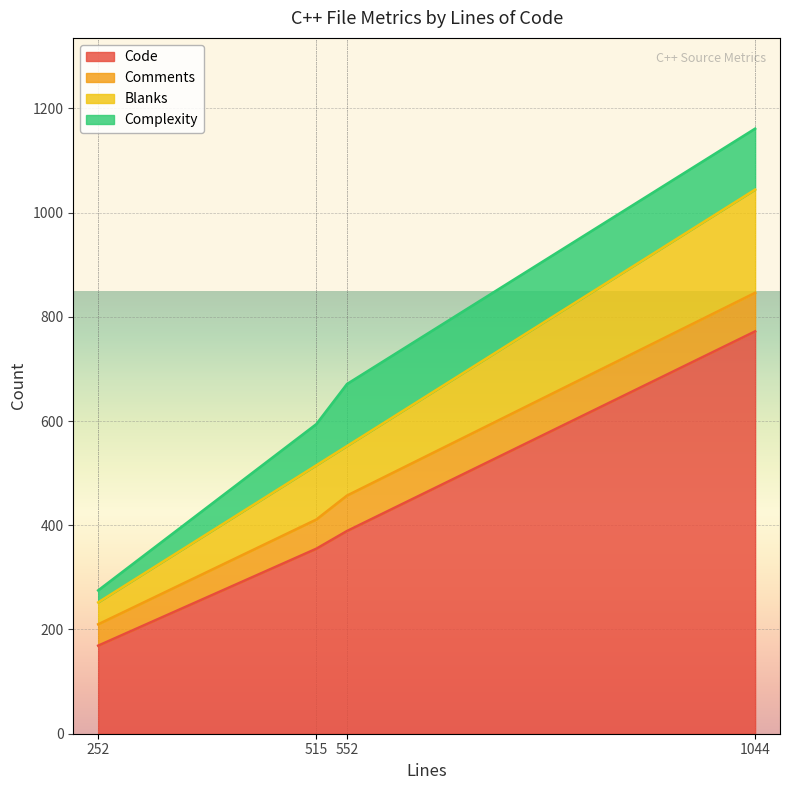

At which category is the sum across all series the highest?

1044